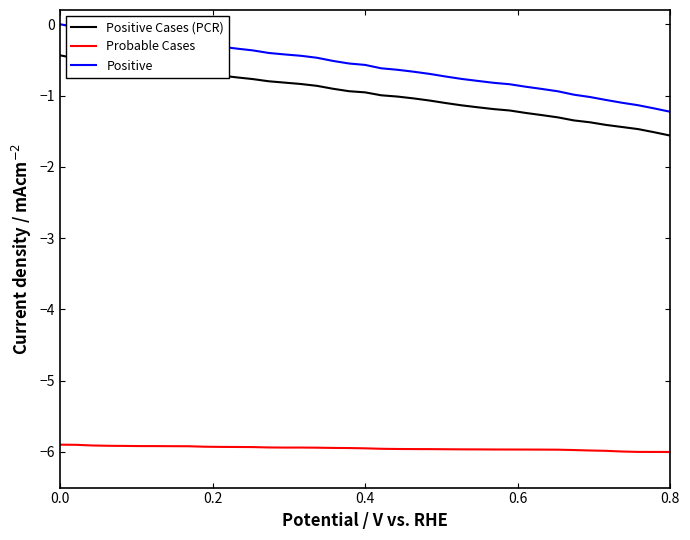

Does the chart display data point markers on the line(s)?

No